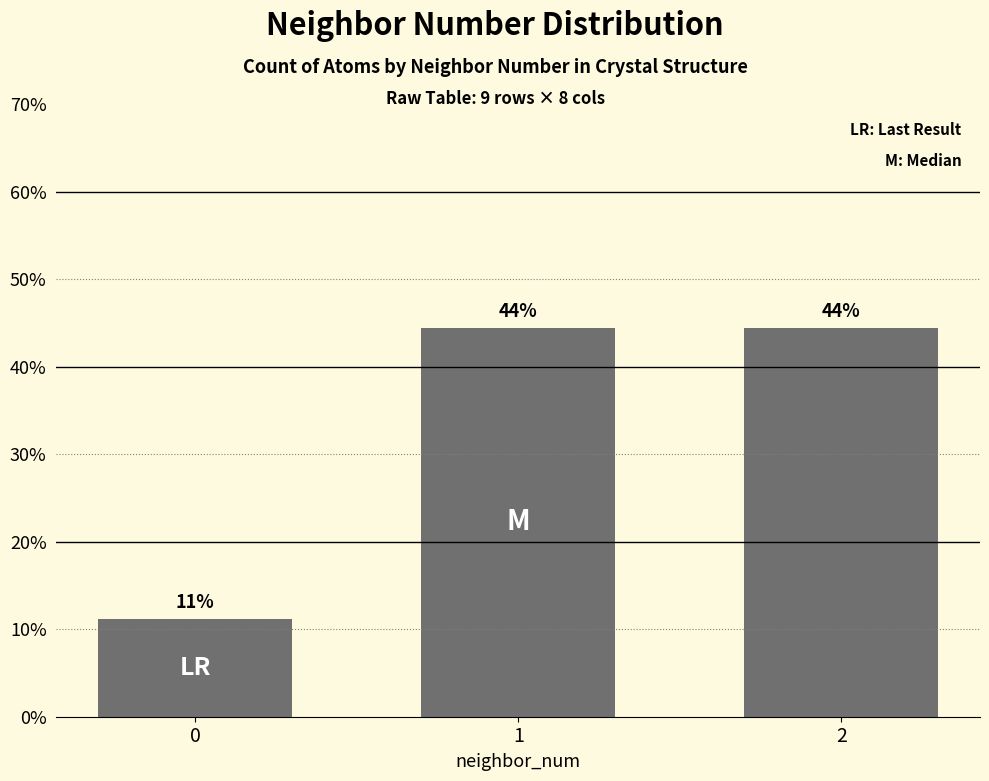

Does the chart contain stacked bars?

No